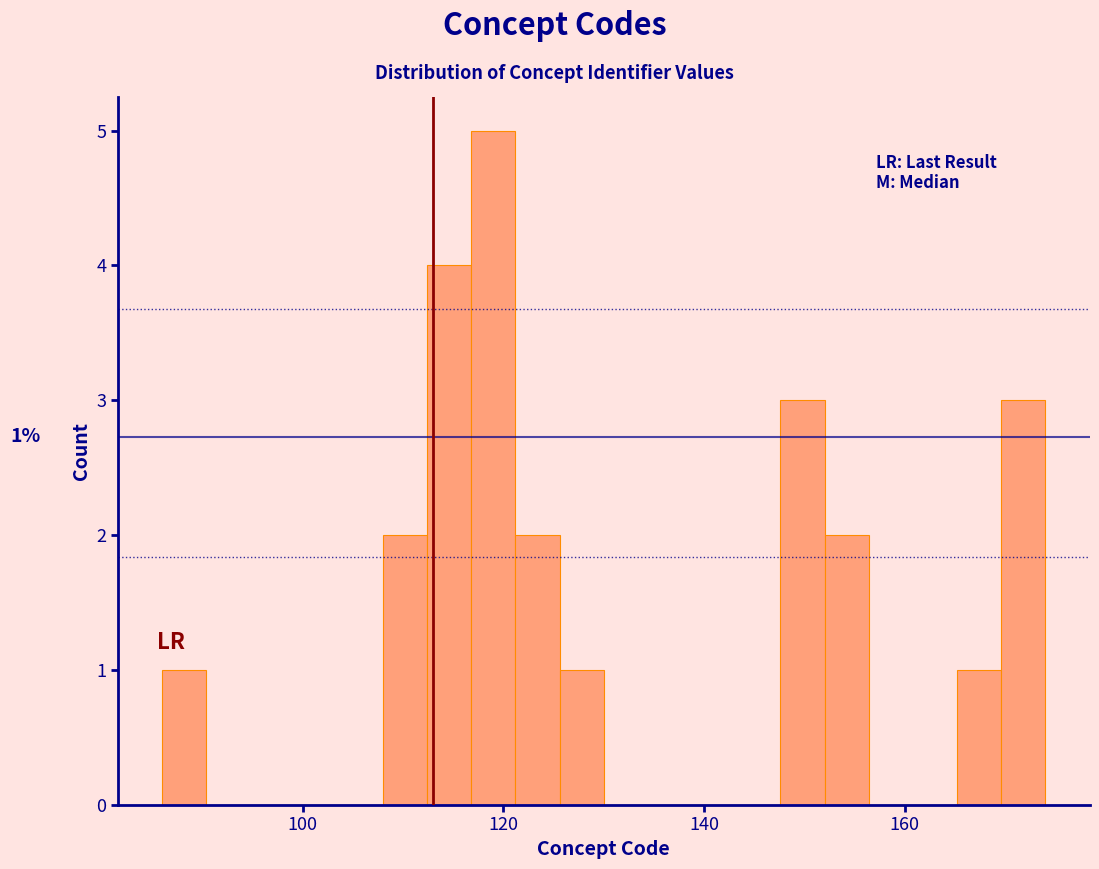

Read against the x-axis, roughly where is the centre of the tallest bar?

120